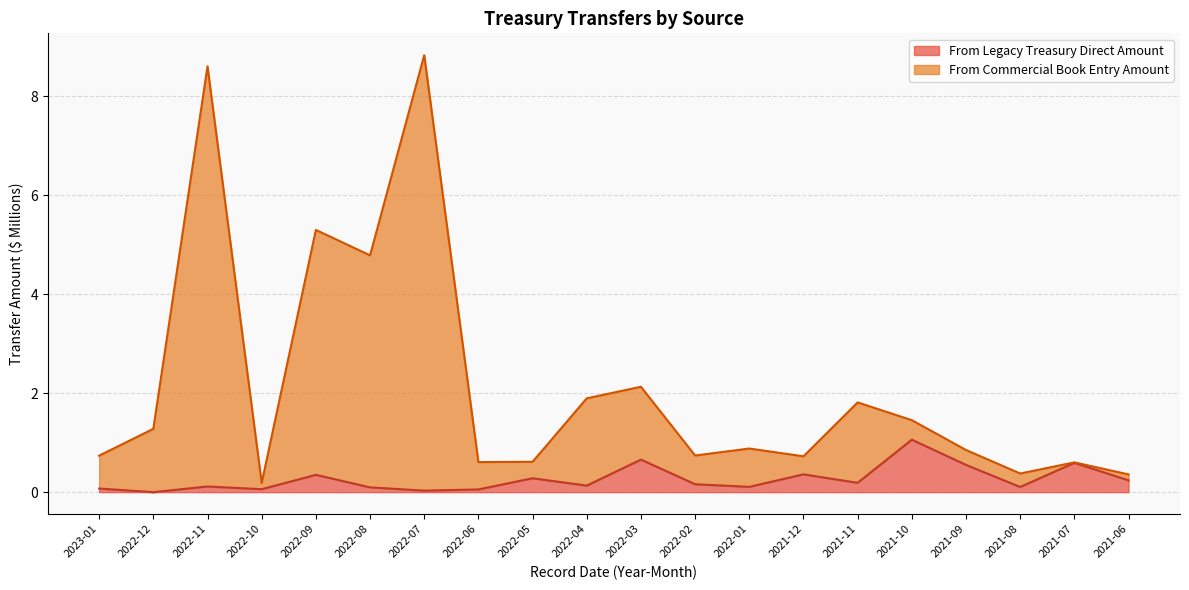

What is the label of the 12th point from the left?

2022-02